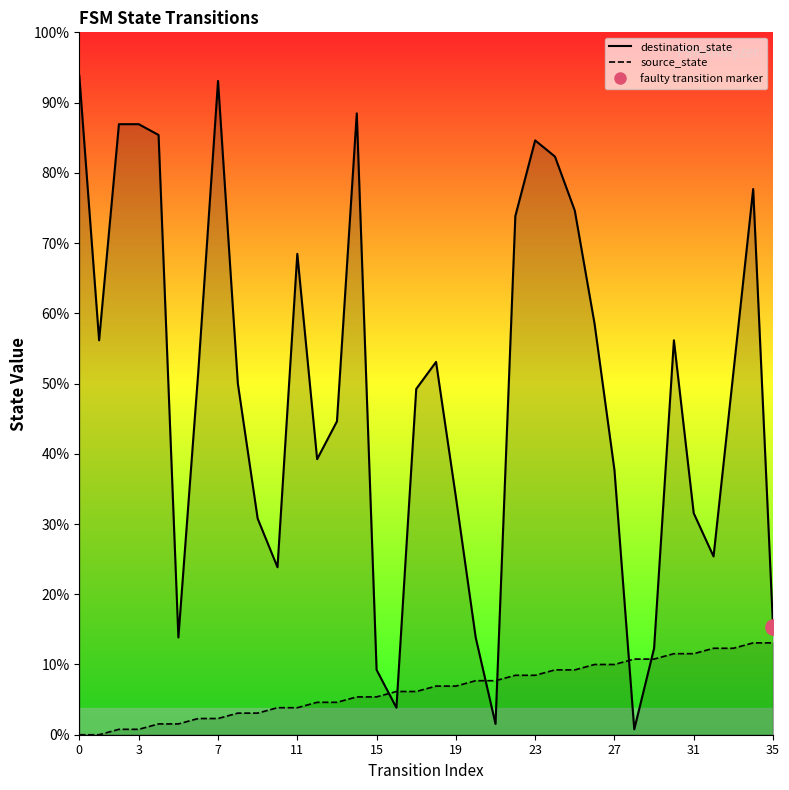

Which series reaches the minimum Y coordinate?

source_state_line